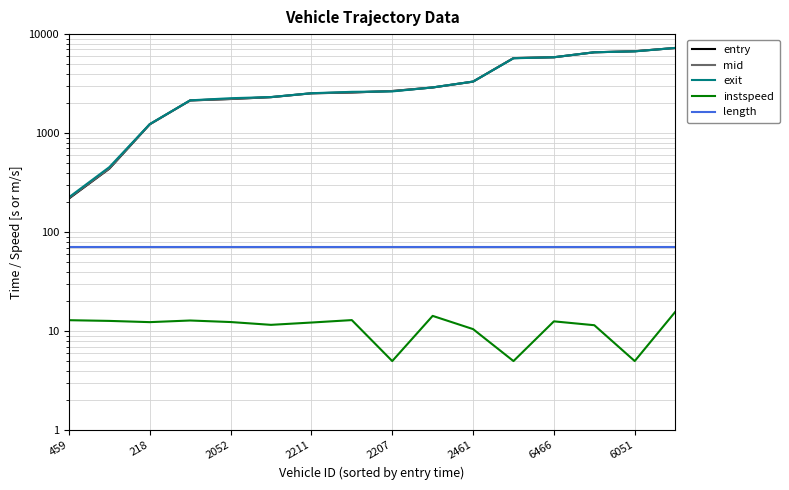

How many values in the mid series exceed 2664?

8